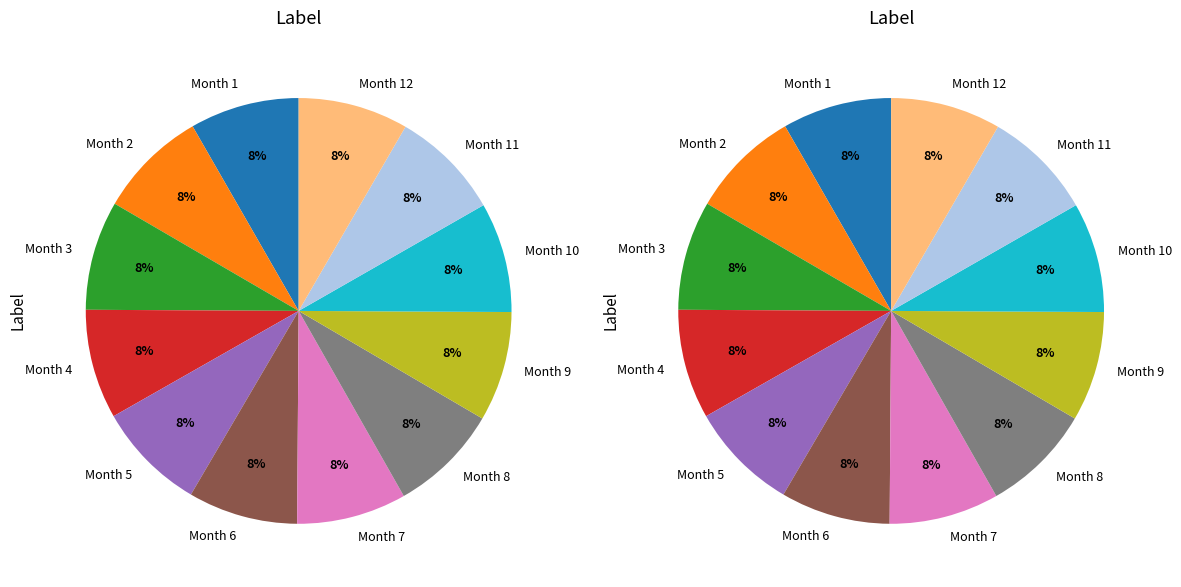

Is it true that Month 12 is 16% of the pie?

False